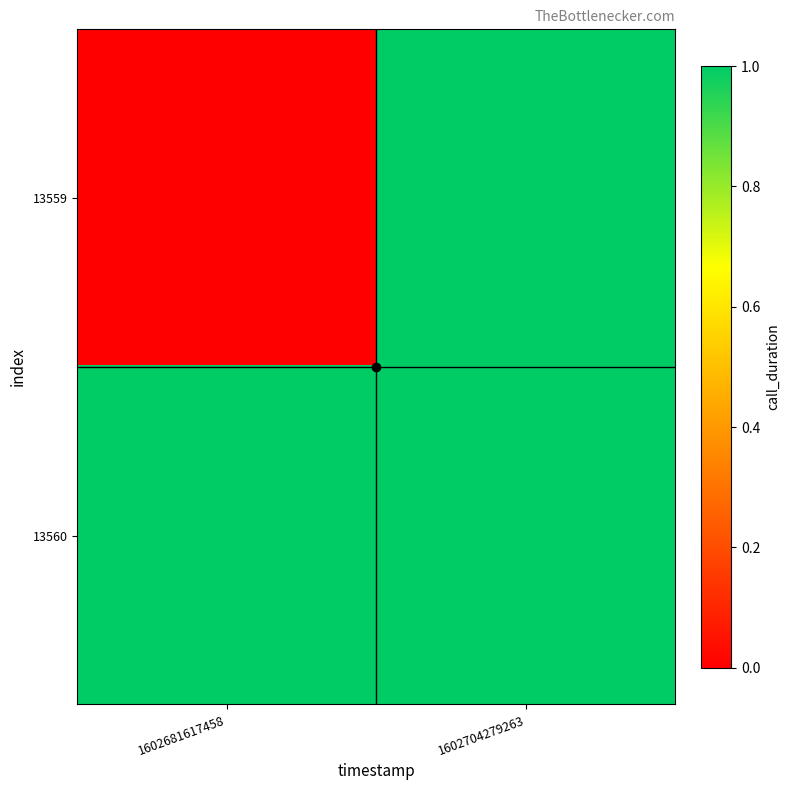

Reading left to right, transcribe all the data shown in this chart.

13559: 1602681617458=0	1602704279263=1
13560: 1602681617458=1	1602704279263=1